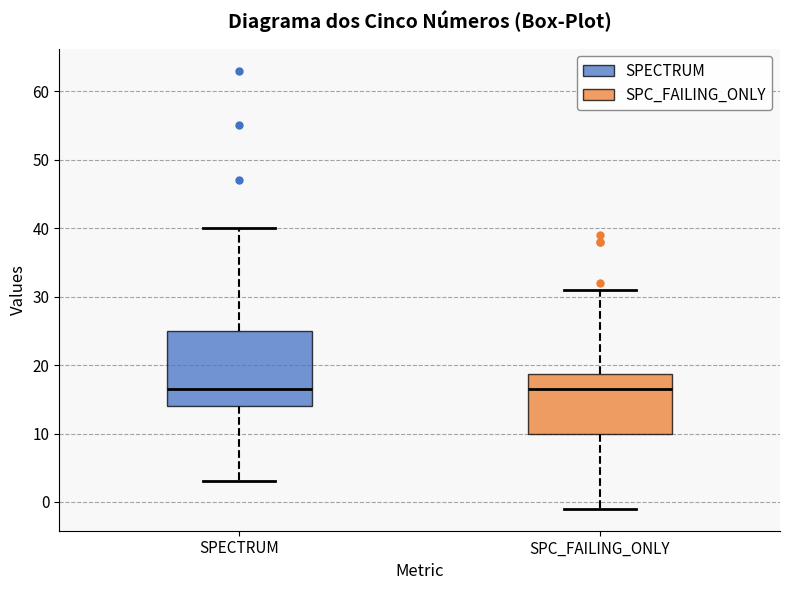

Reading left to right, transcribe this box plot: for each box, give where its median line is, the range the box spans, and where its two whiskers end, as read against the y-axis. The values are not printed on the chart, so give them approximately, as read against the axis.

SPECTRUM: median 17, box 14 to 25, whiskers 3 to 40
SPC_FAILING_ONLY: median 17, box 10 to 19, whiskers -1 to 31